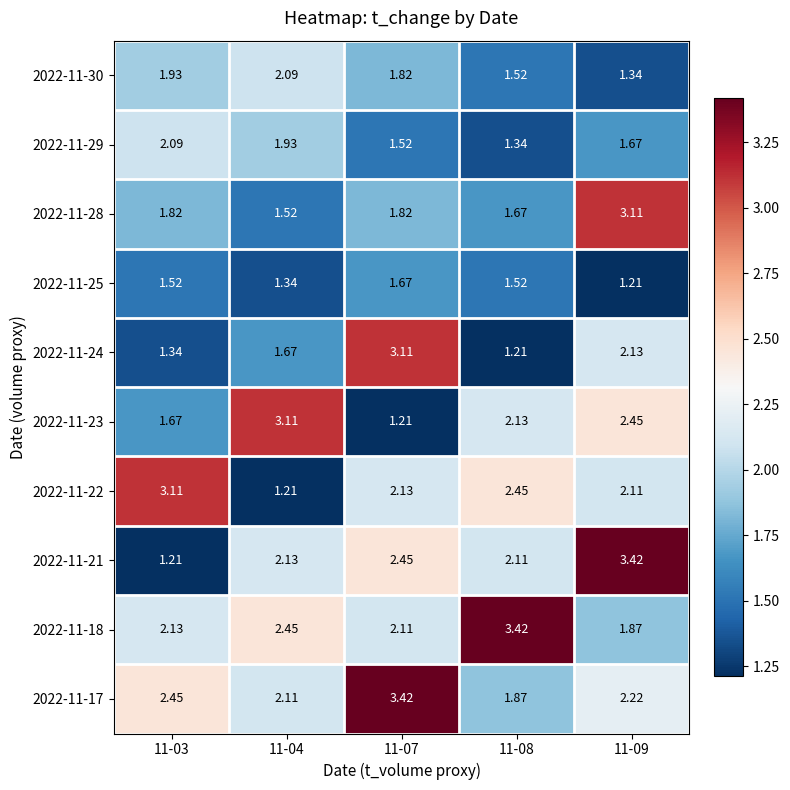

Which series changed the most between 11-04 and 11-07?

2022-11-23